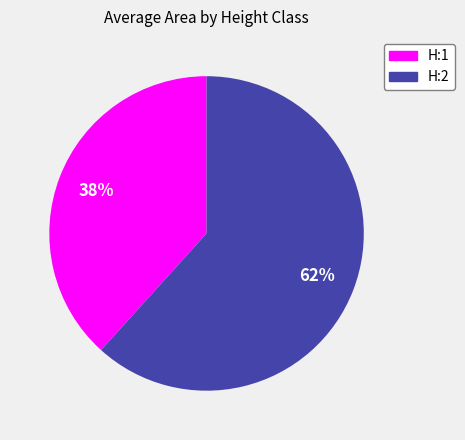

Which category has the smallest portion of the pie?

H:1